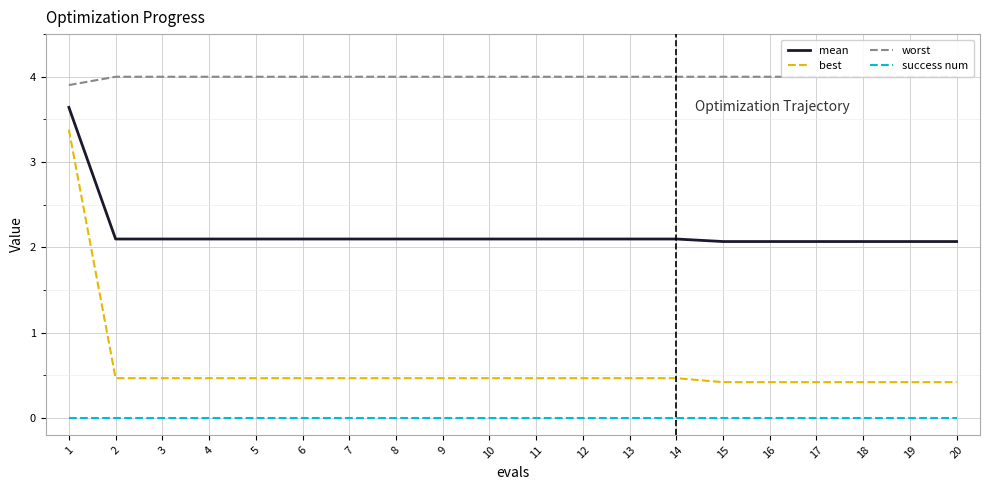

At 10, list the series in order from largest to smallest.

worst, mean, best, success num